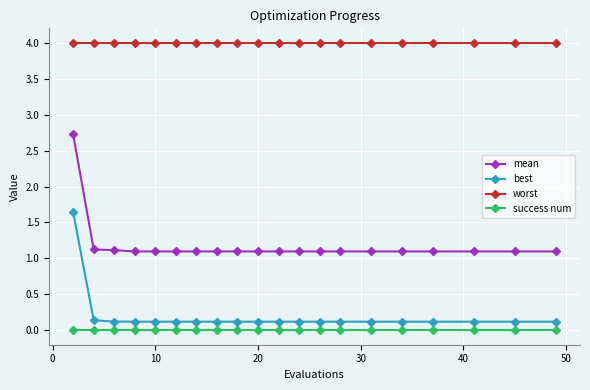

True or false: mean and worst intersect in this chart.

False